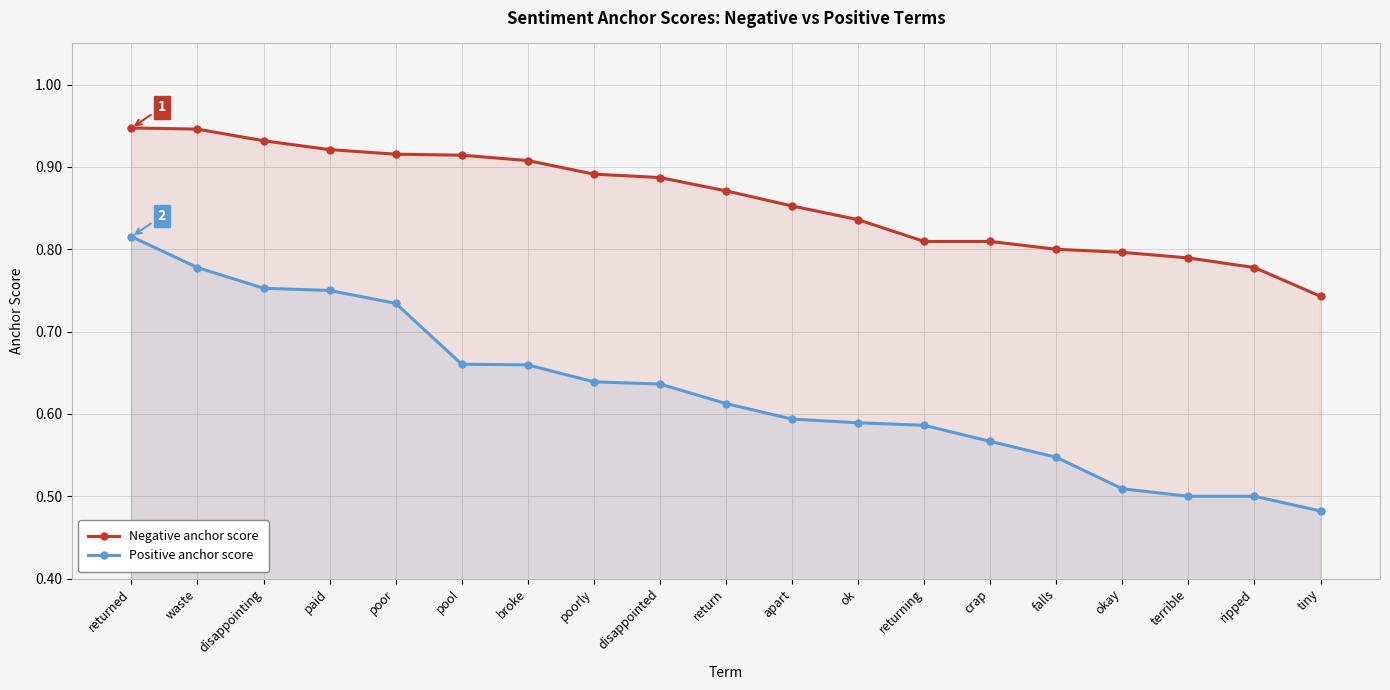

What is the minimum value shown in the chart?

0.5